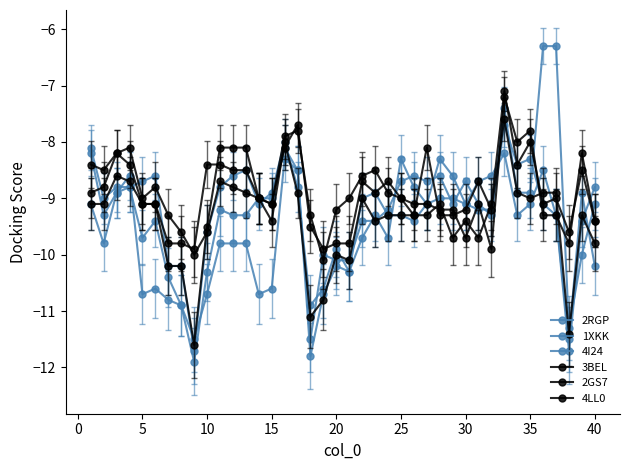

What is the minimum value for 4I24?

-11.8